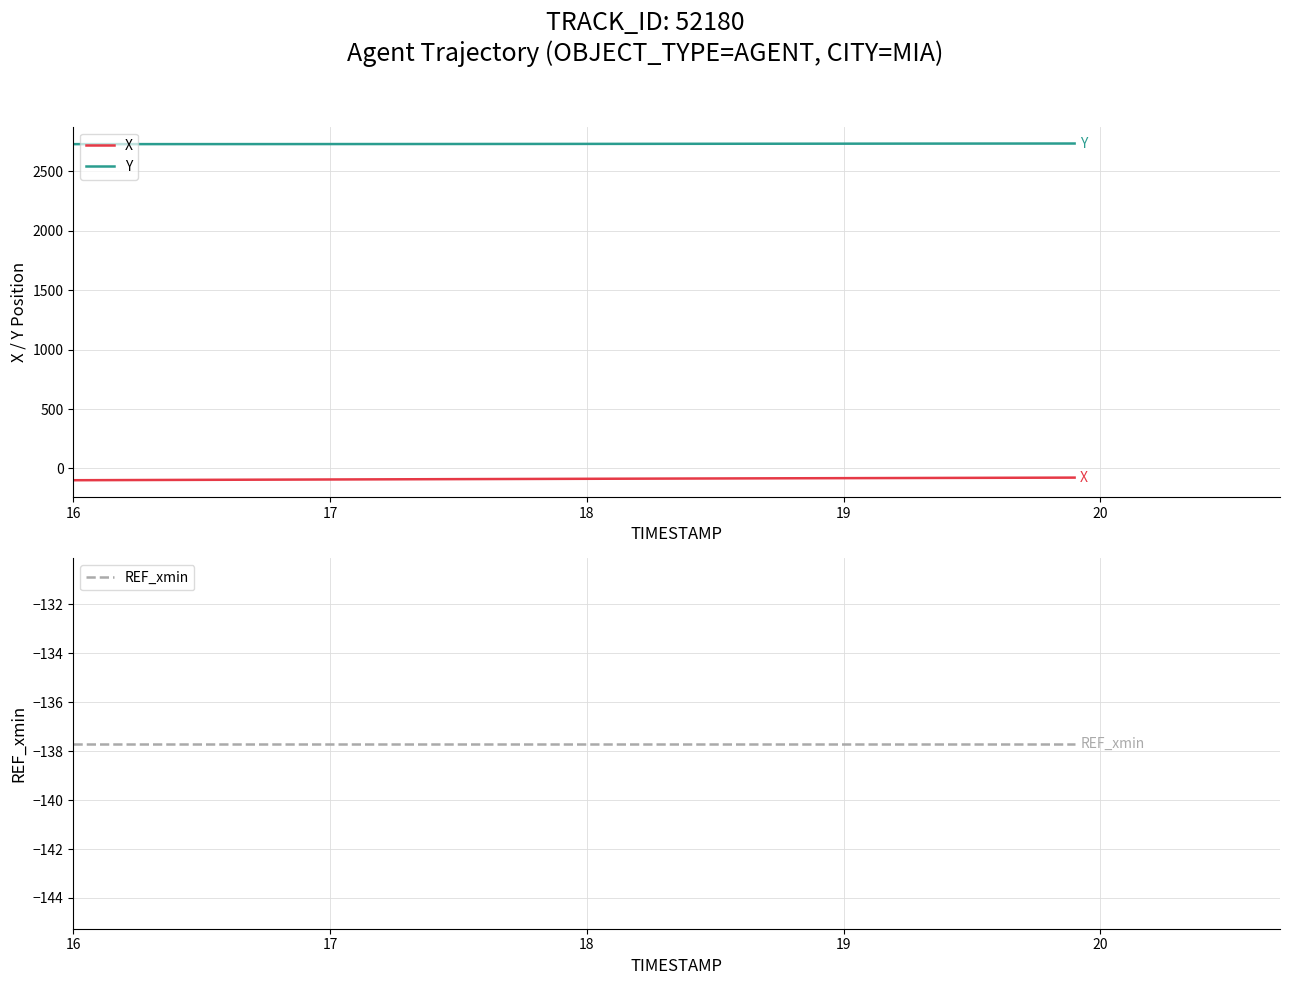

Is it true that X equals -98.9 at 16?

True